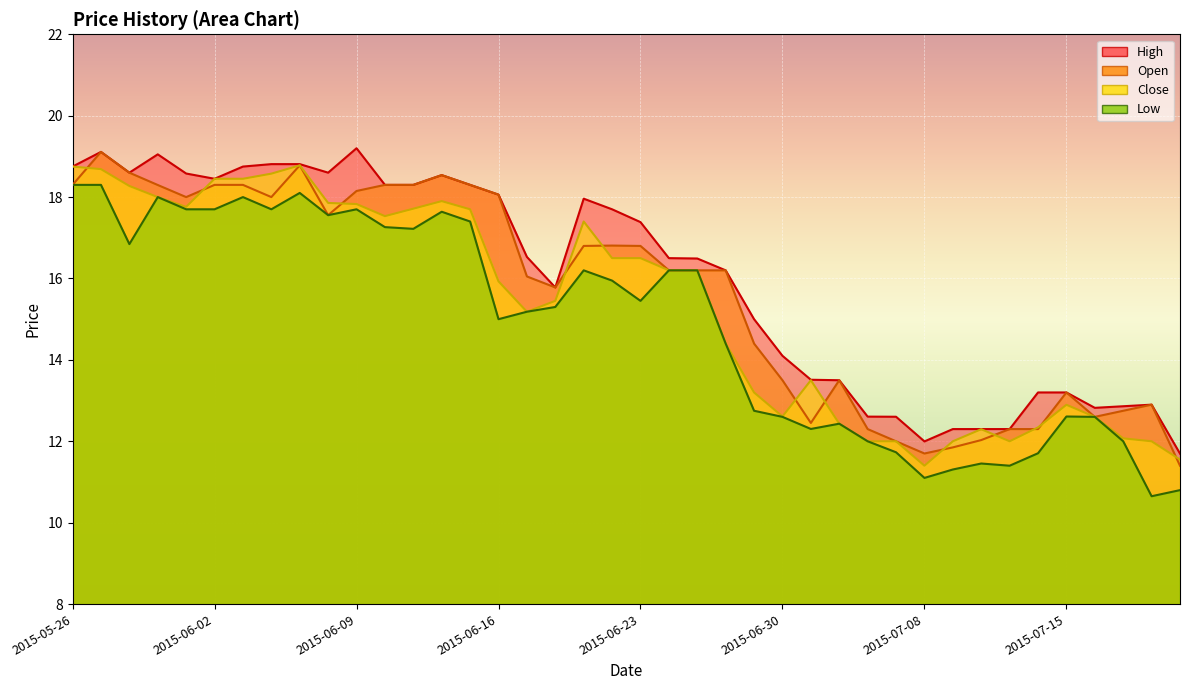

At how many categories does at least one series exceed 18?

16